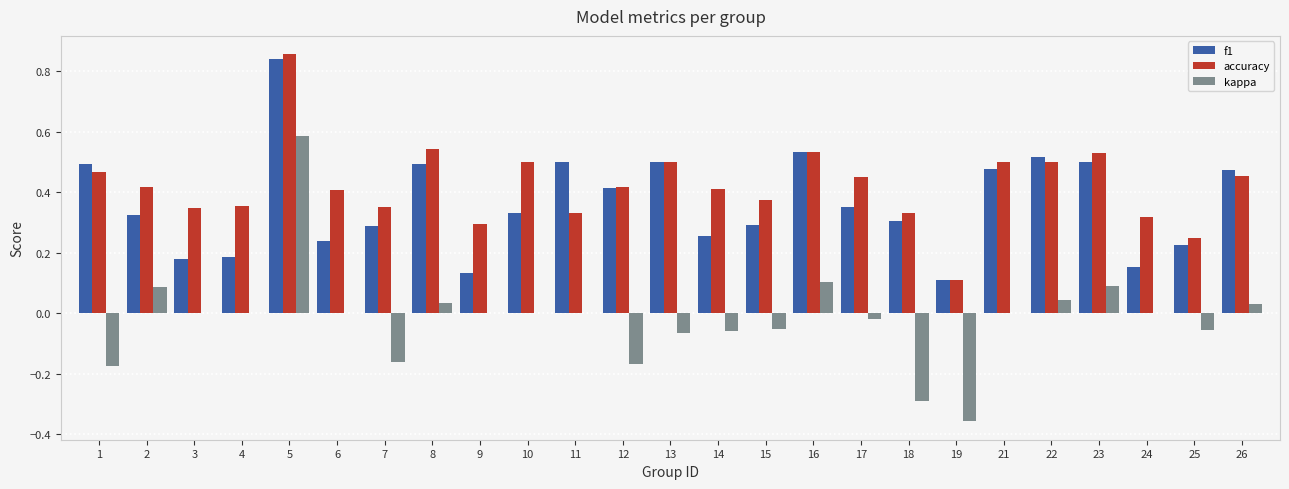

The f1 series shows 0.1 at 23. True or false?

False